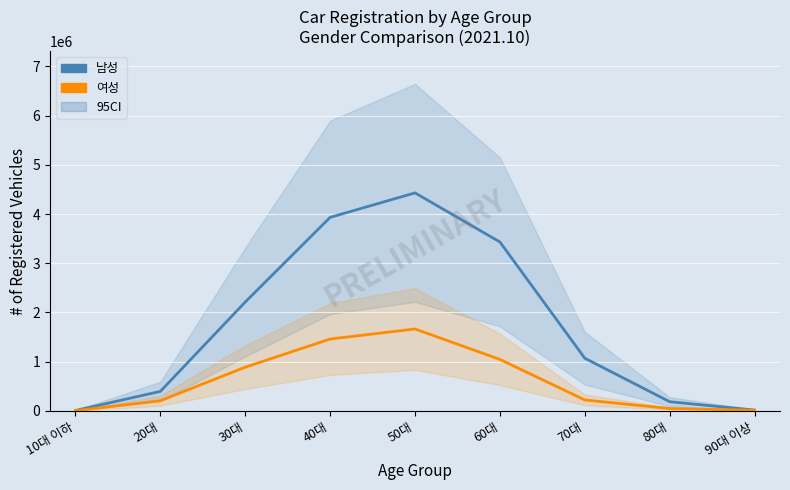

What is the value of the 남성 point at the 7th from the left?

1069602